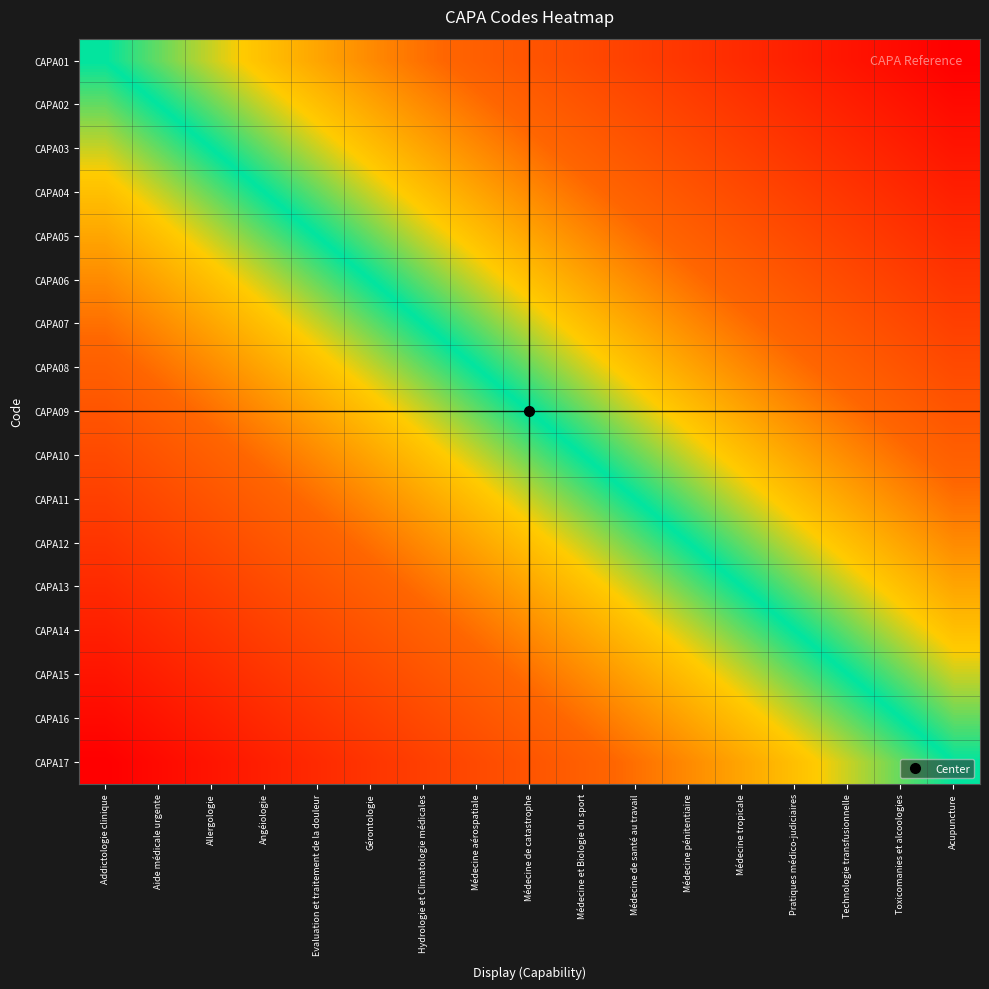

Which series has the largest total across all categories?

CAPA01